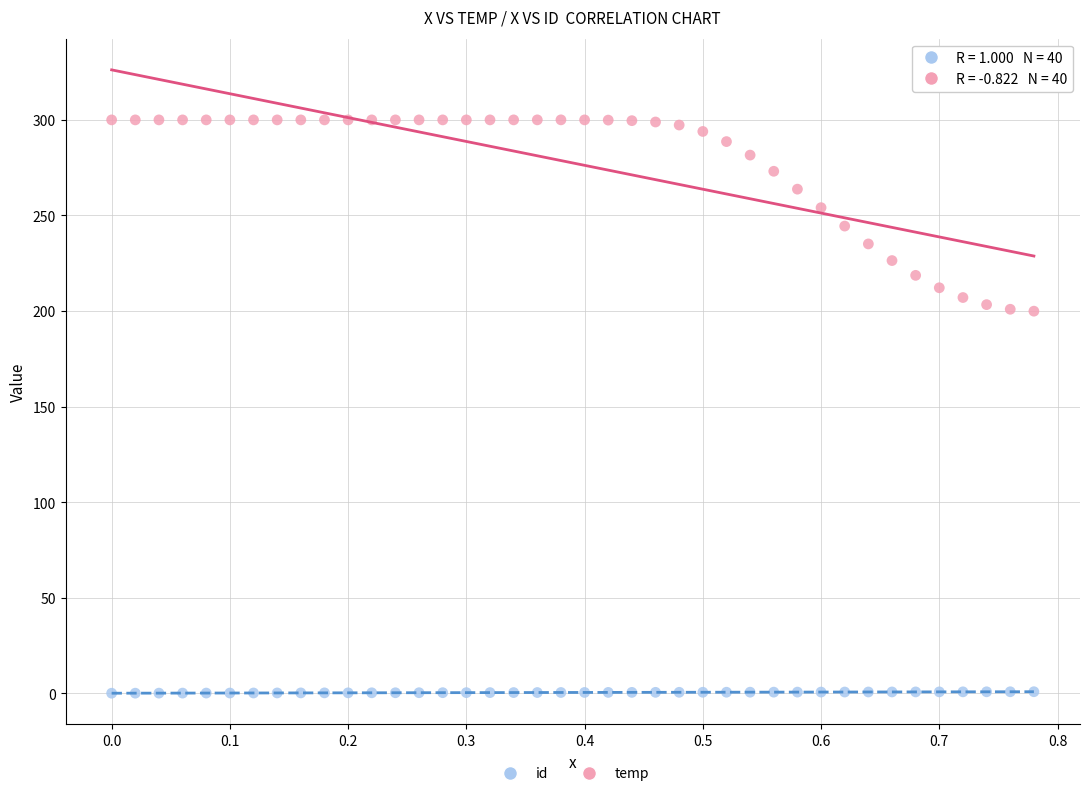

Across all data points, what is the range of X values (max minus min)?

0.8